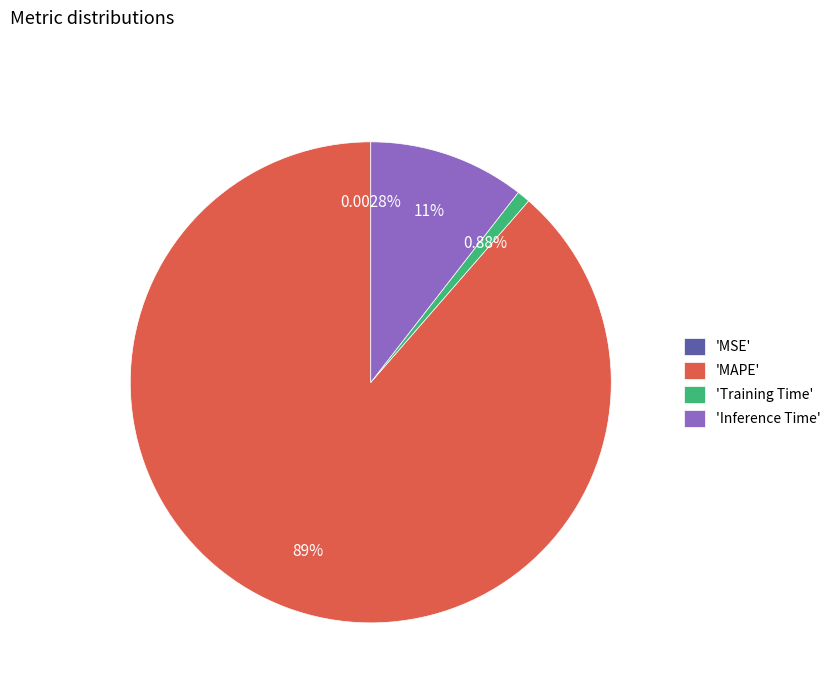

Is there any slice that represents more than half of the pie?

Yes